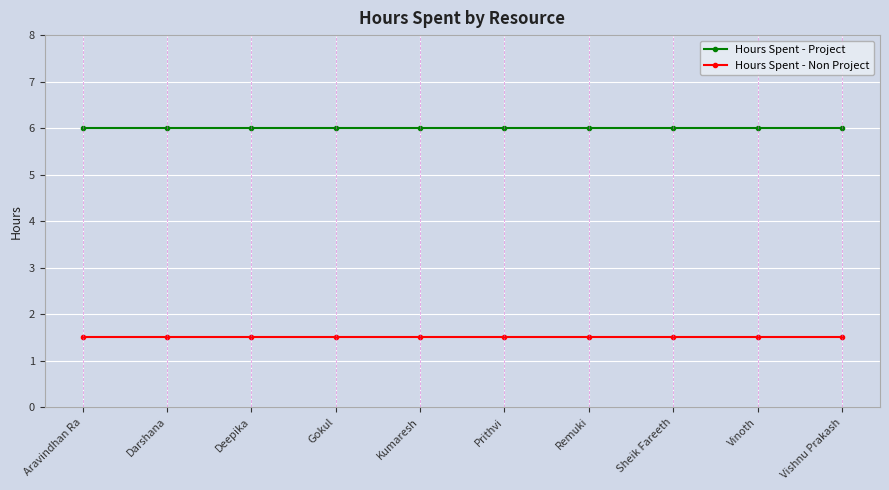

What is the highest value of the Hours Spent - Non Project series?

1.5